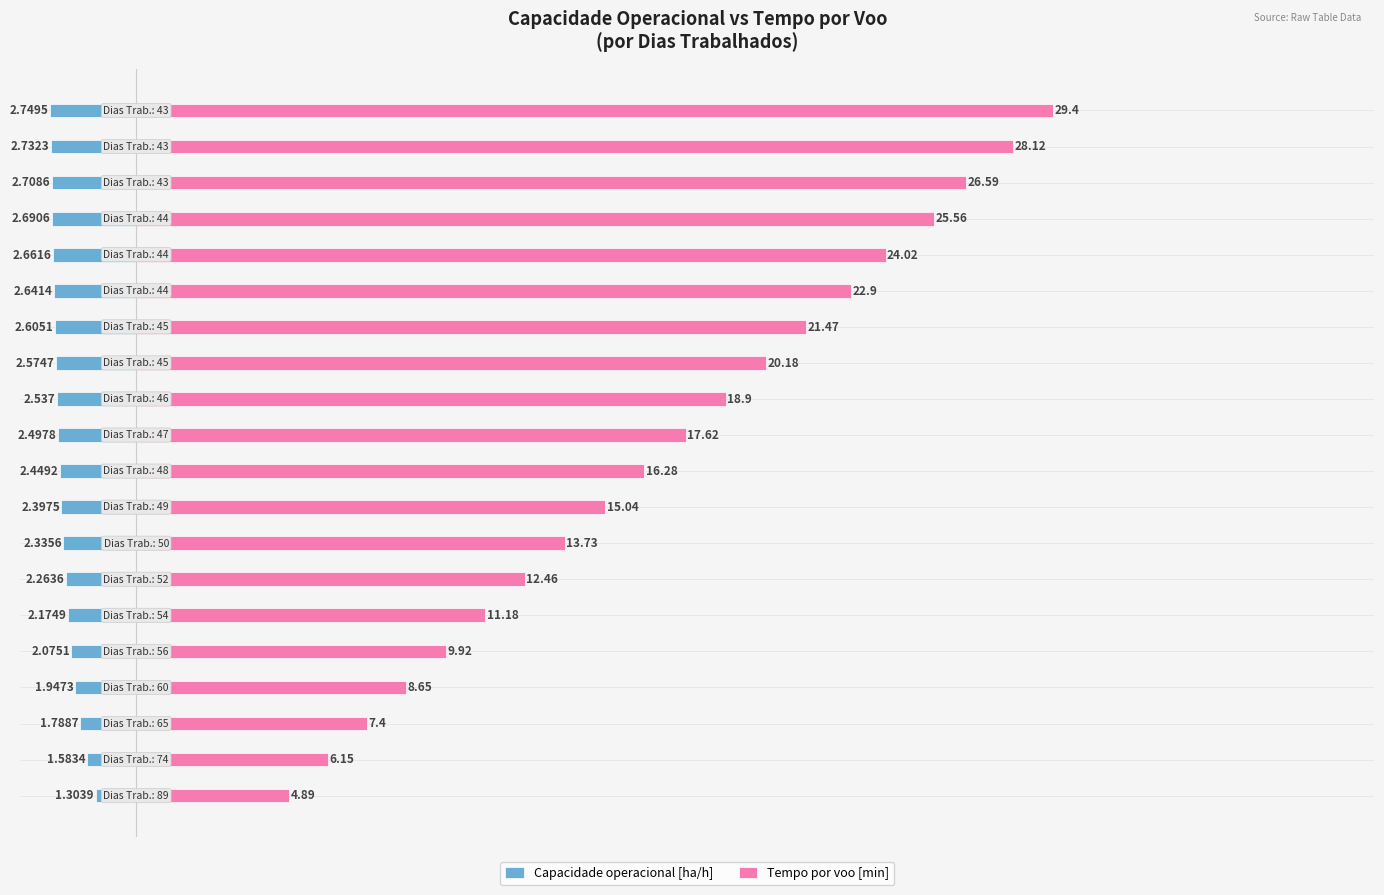

How many values in the Tempo por voo [min] series are below 17?

10